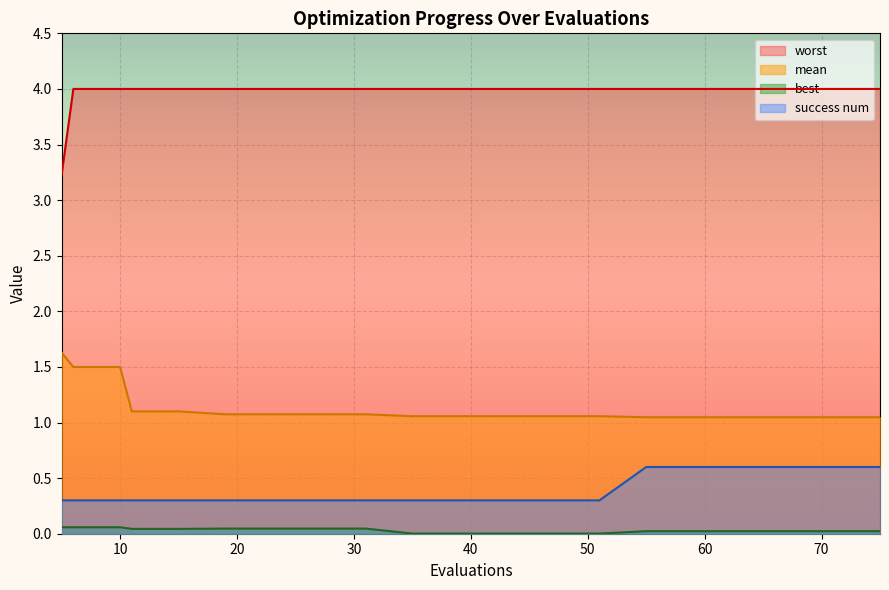

What is the spread (max minus min) of values at 39?

4.0